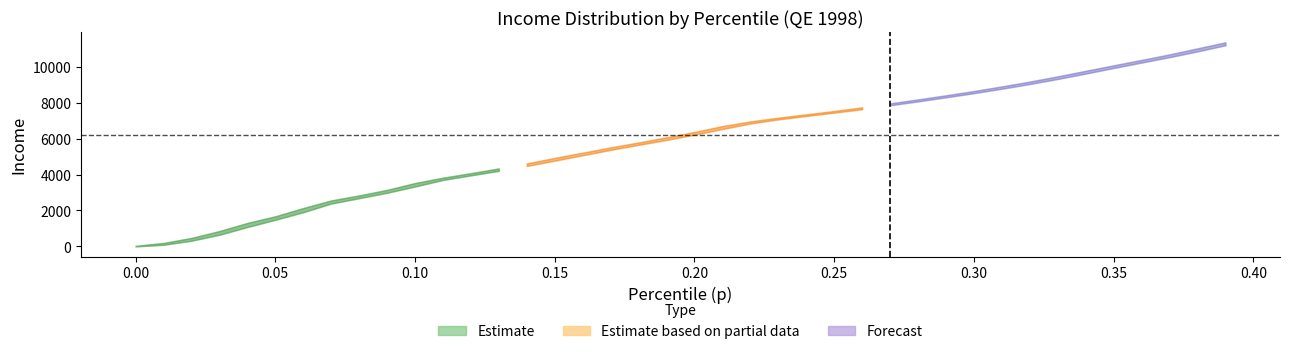

Is the value of thr at 22 greater than the value of p at bracketavg?

Yes